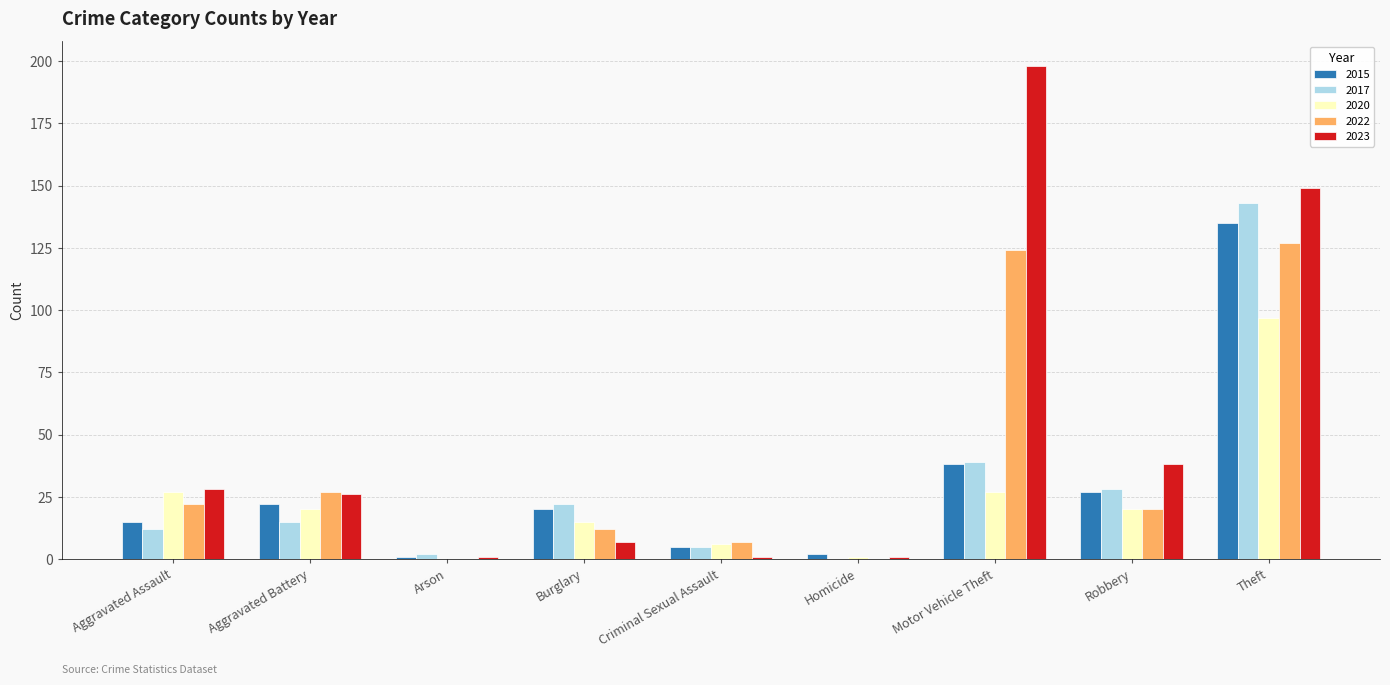

What is the spread (max minus min) of values at Aggravated Assault?

16